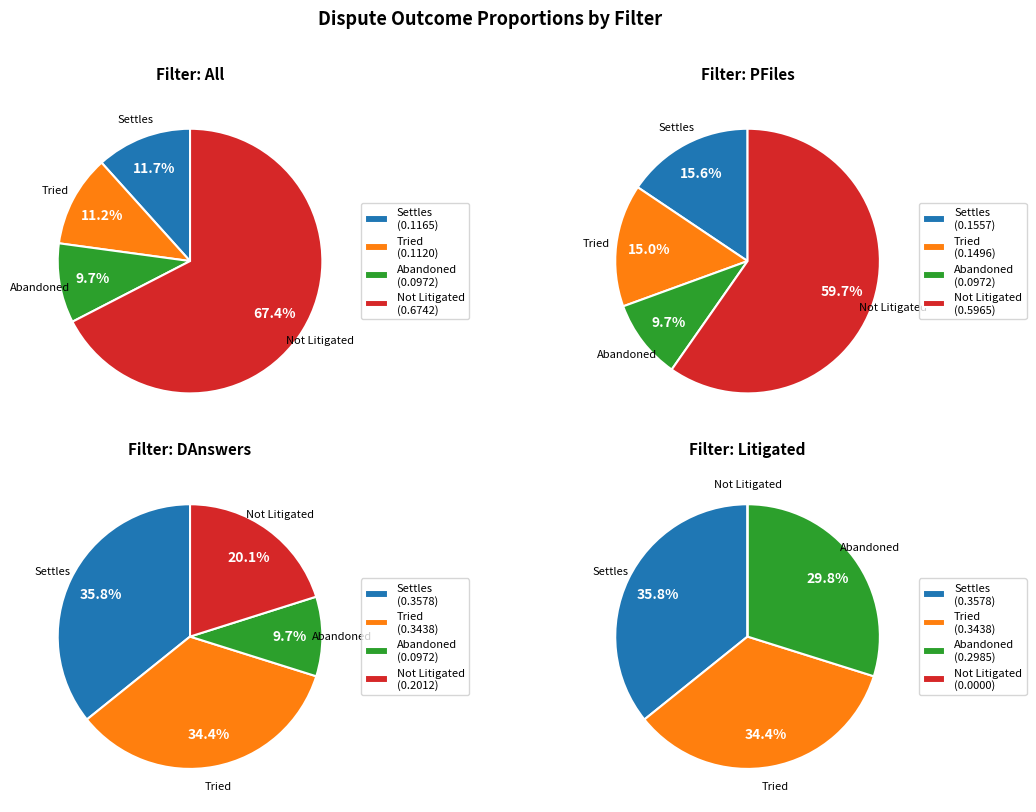

To the nearest percent, what is the difference between the largest and smallest slice percentages?

58%